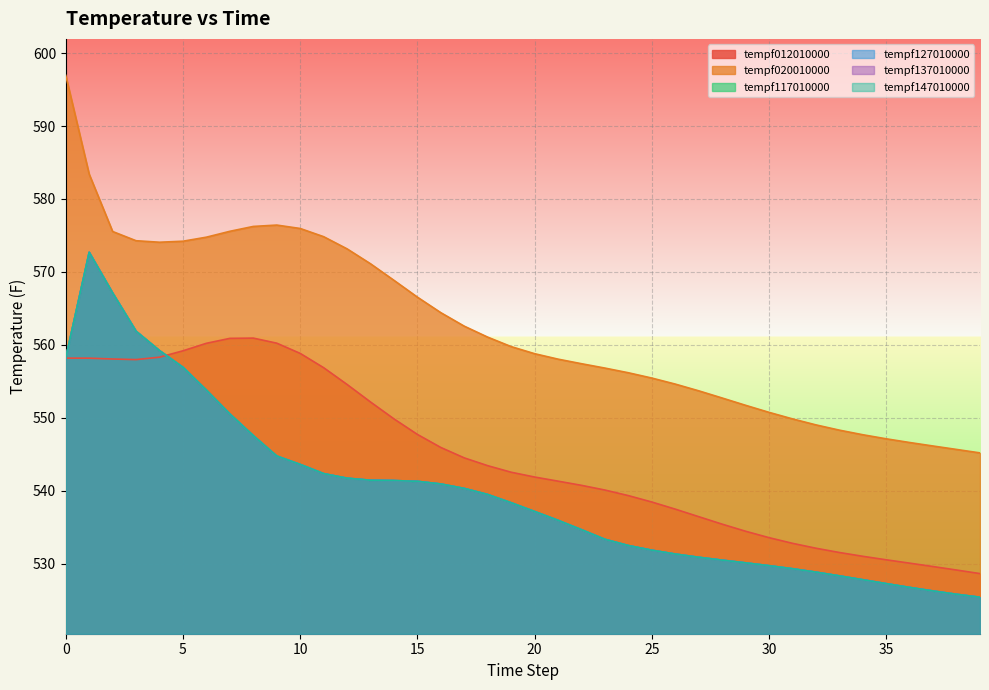

How many data points in tempf012010000 are less than 542?

20